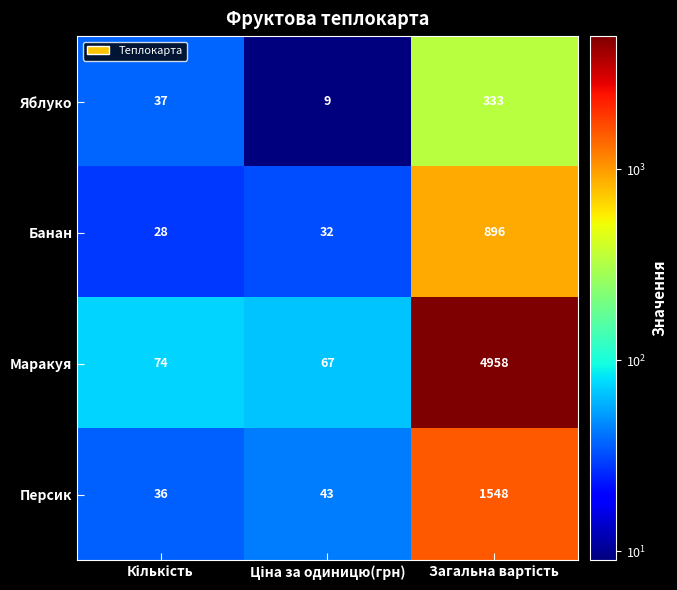

List the series in order of their peak value, lowest first.

Яблуко, Банан, Персик, Маракуя